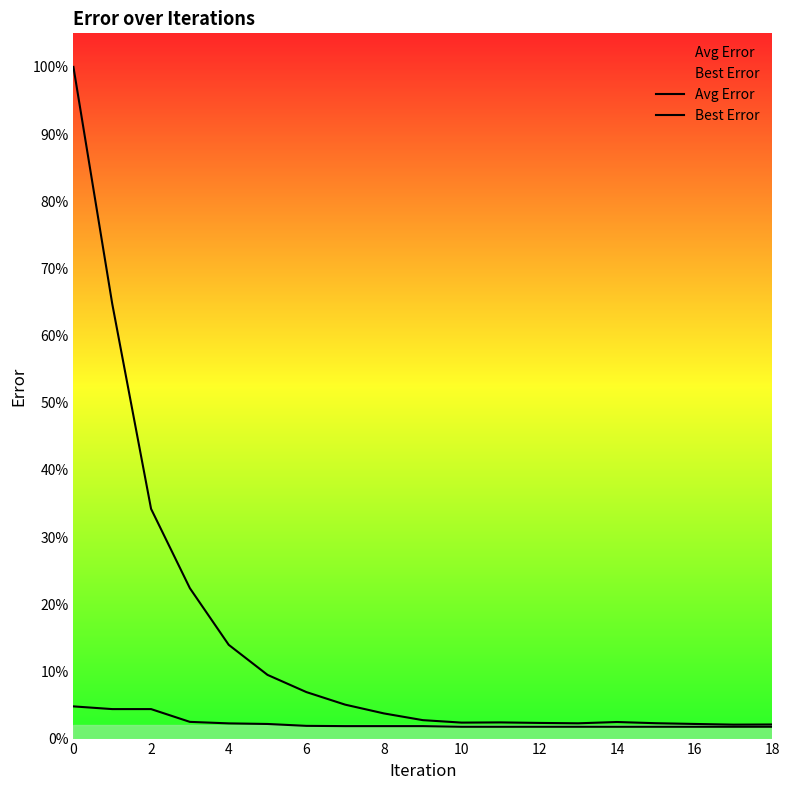

Is the value of Avg Error at 12 greater than the value of Best Error at 12?

Yes